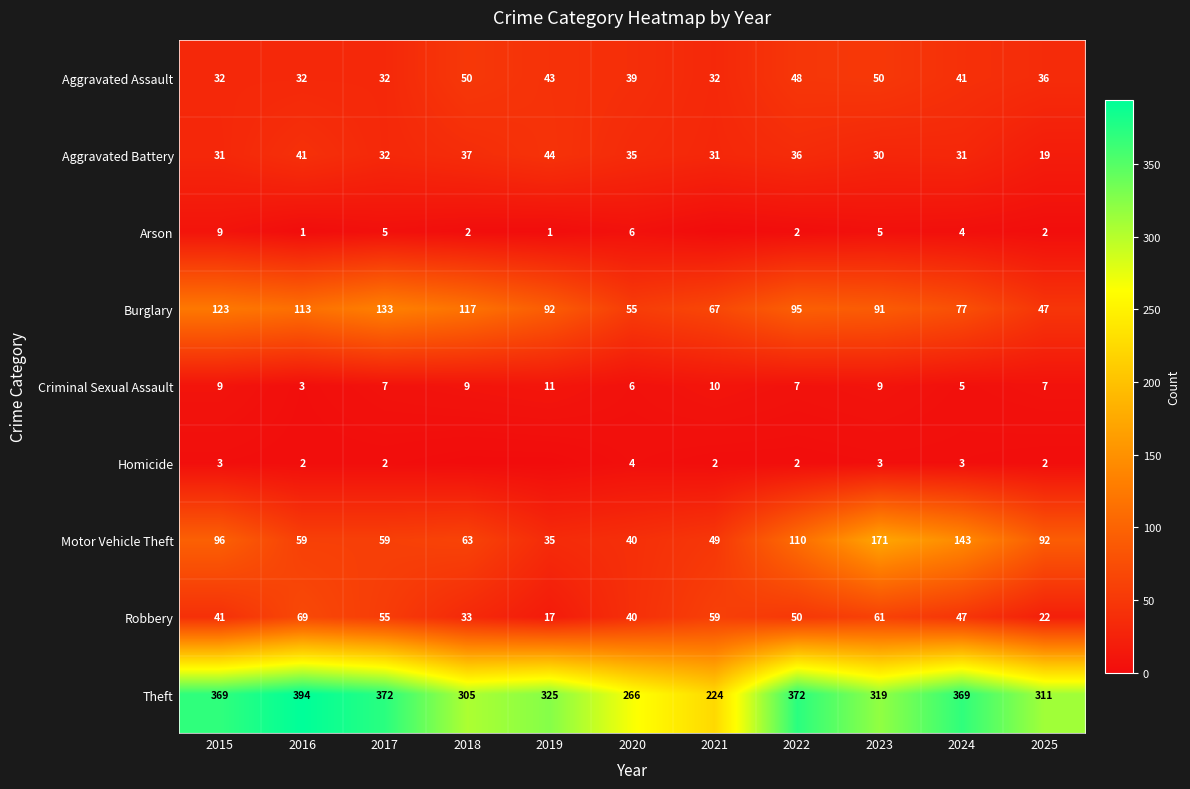

What is the difference between the Burglary values at 2018 and 2015?

6